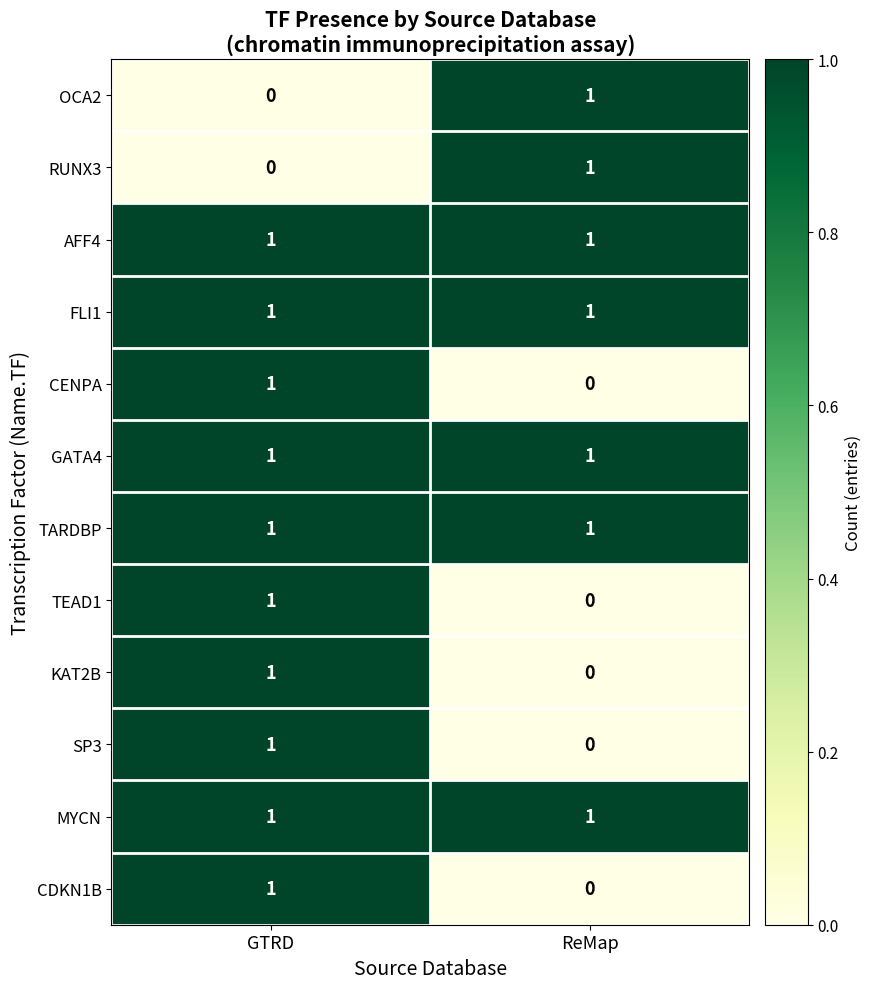

At how many categories does at least one series exceed 0?

2